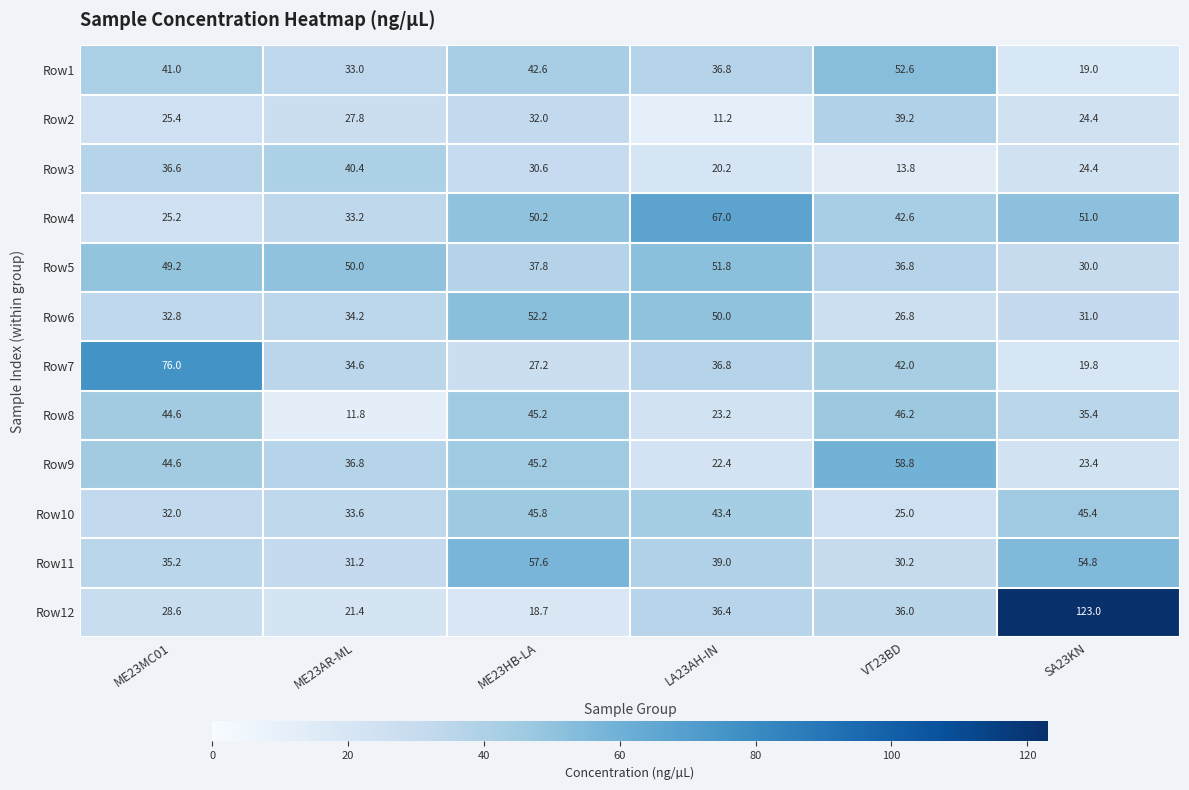

Is it true that Row4 equals 33.2 at ME23AR-ML?

True